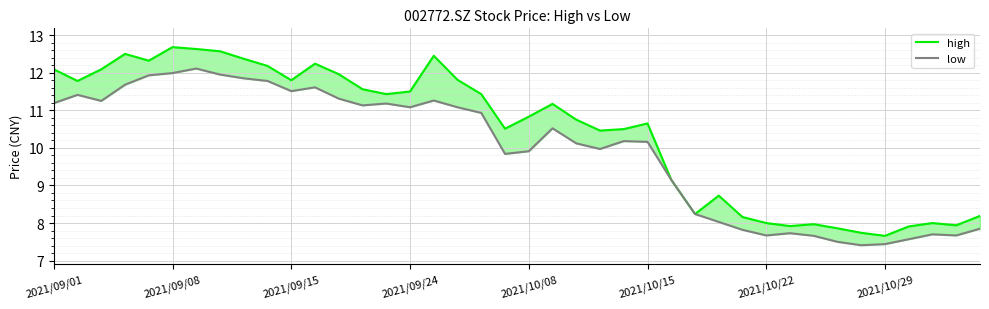

True or false: low has a value of 12.4 at 32.

False